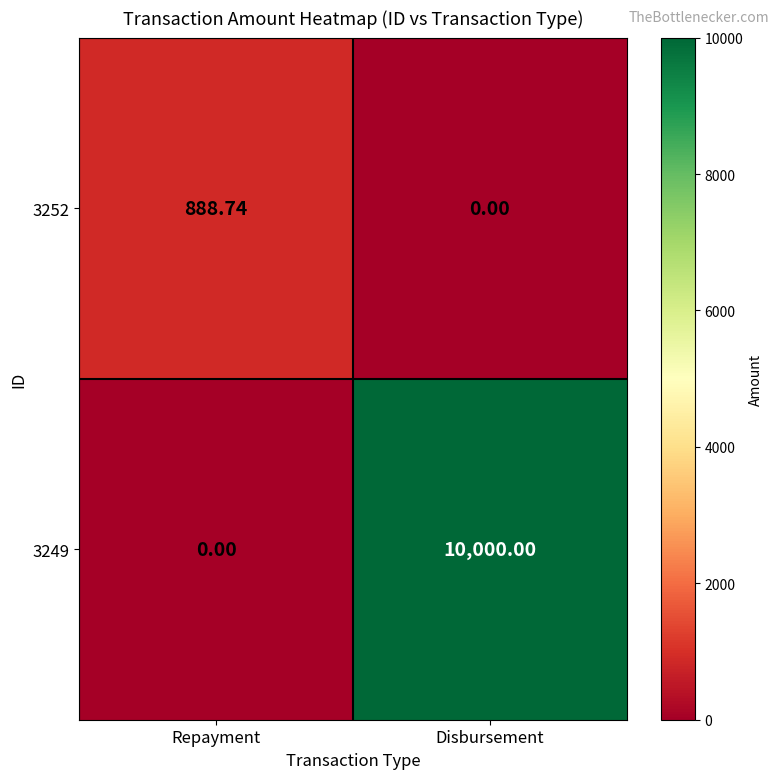

Which series changed the most between Repayment and Disbursement?

3249